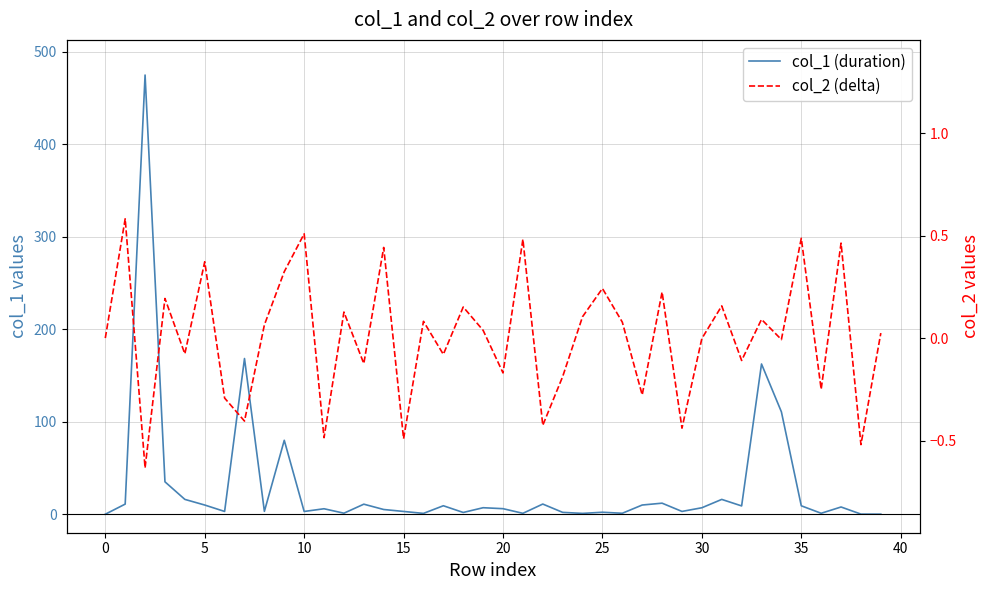

True or false: col_1 (duration) has more than 2 interior local peaks.

True